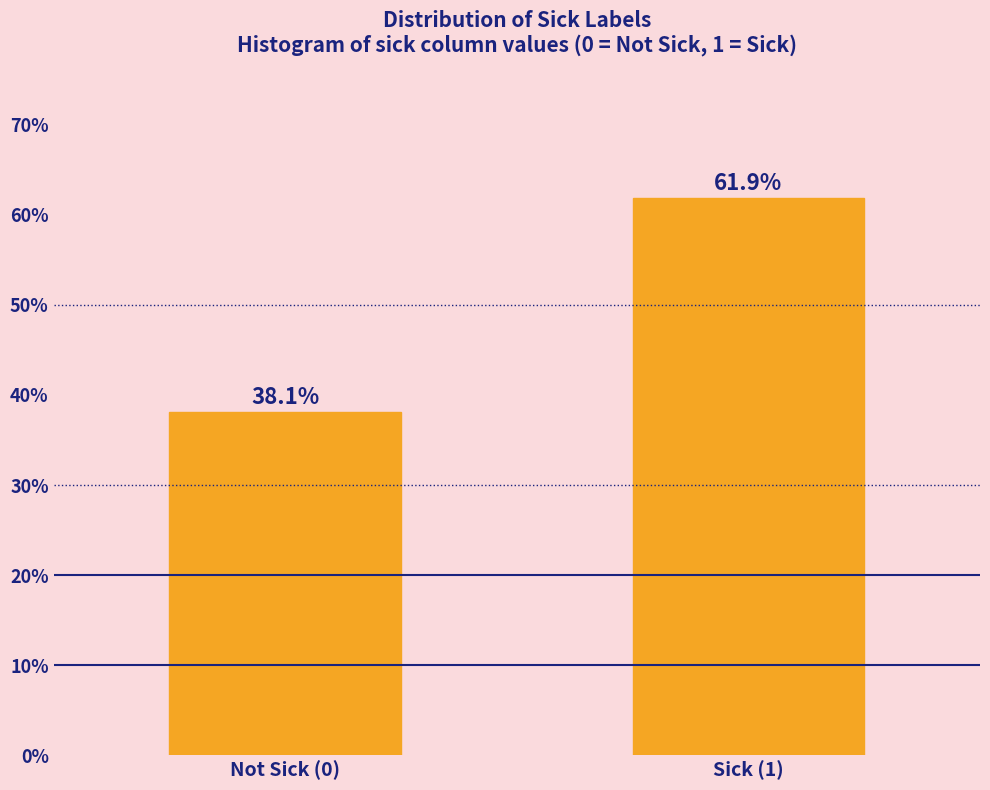

Reading left to right, extract all data points from this chart.

Not Sick (0)=38.1	Sick (1)=61.9